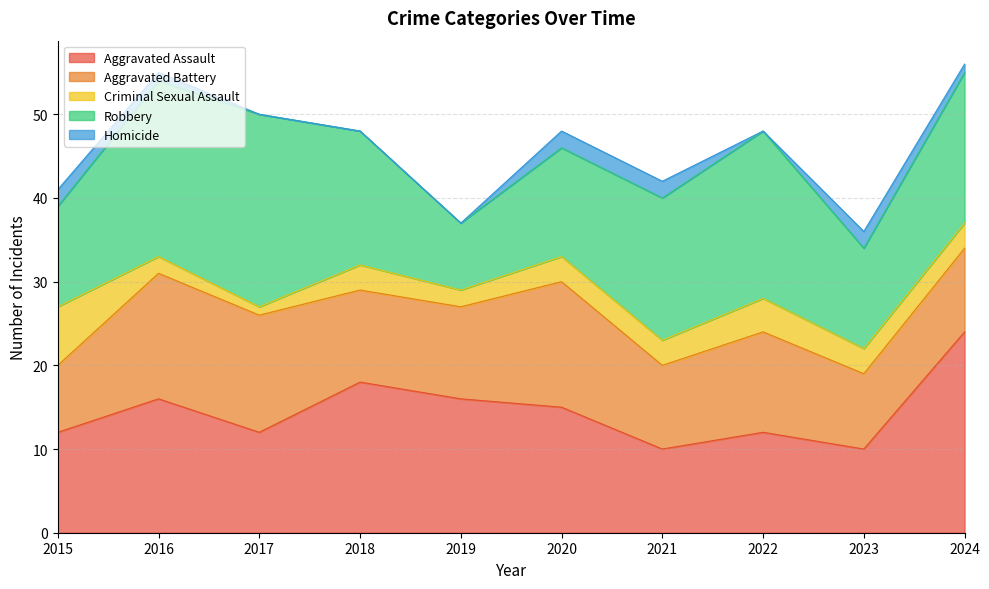

Which has a higher value, 2024 or 2015?

2024